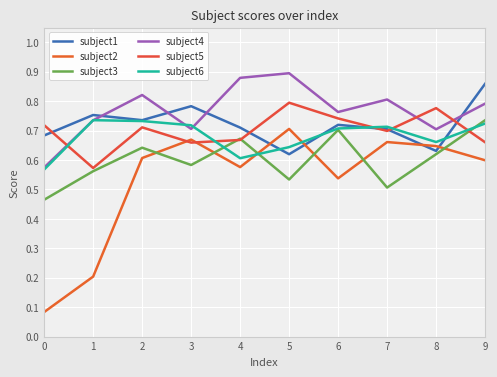

The subject4 series shows 0.4 at 5. True or false?

False